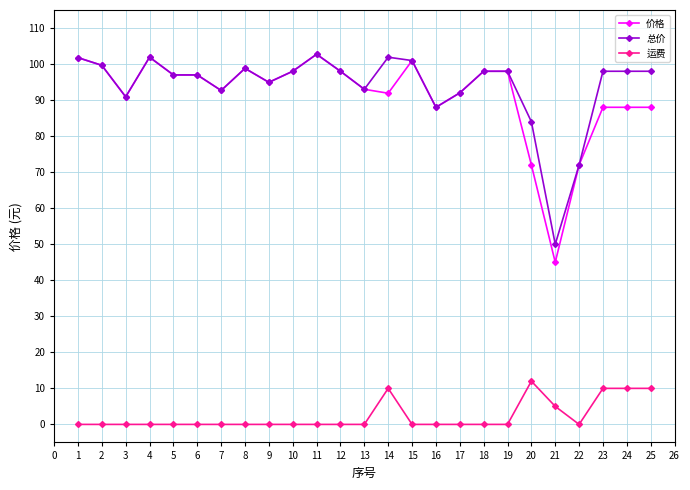

What is the difference between the highest and lowest values at 5?

97.0